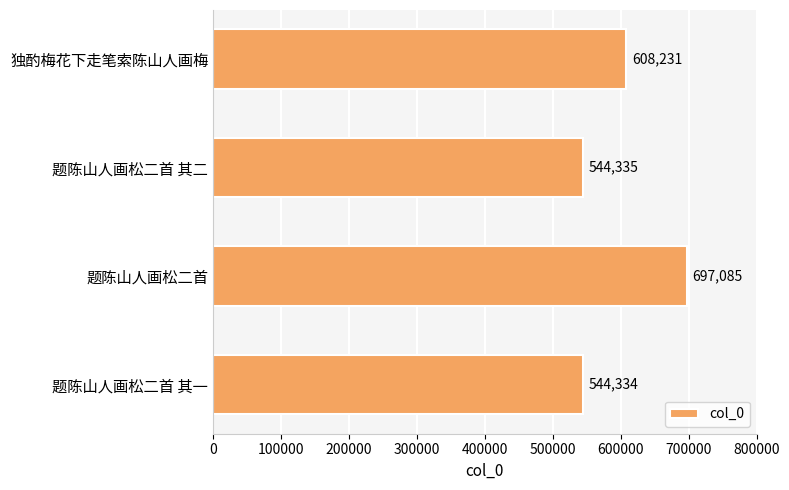

Which label corresponds to the largest value in the chart?

题陈山人画松二首